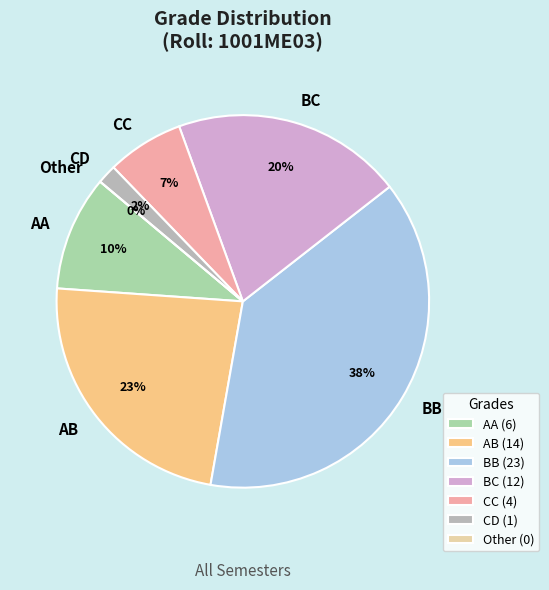

How many segments does this pie chart have?

7